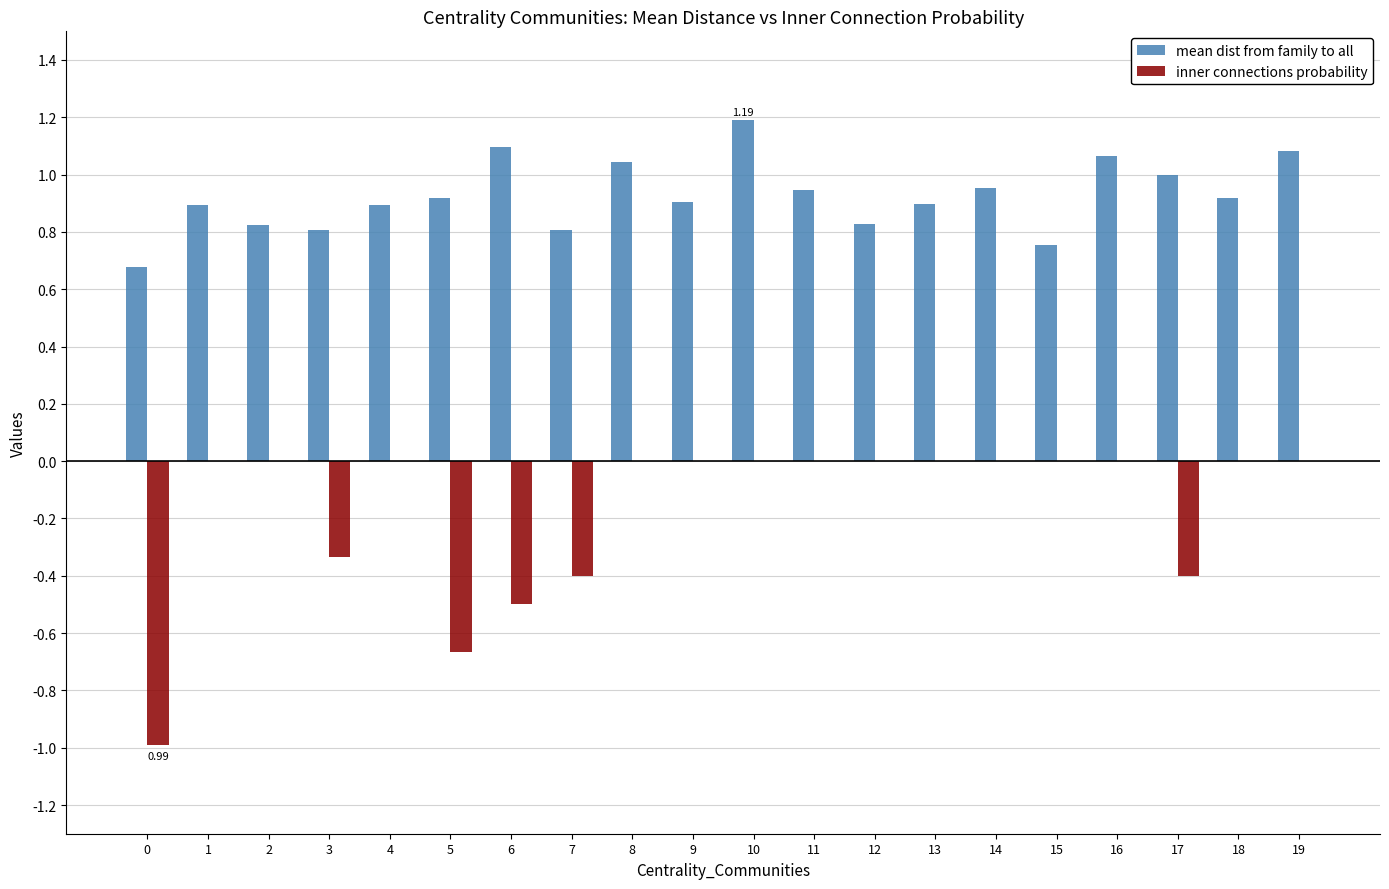

Between 0 and 6, which series saw the biggest shift?

inner connections probability